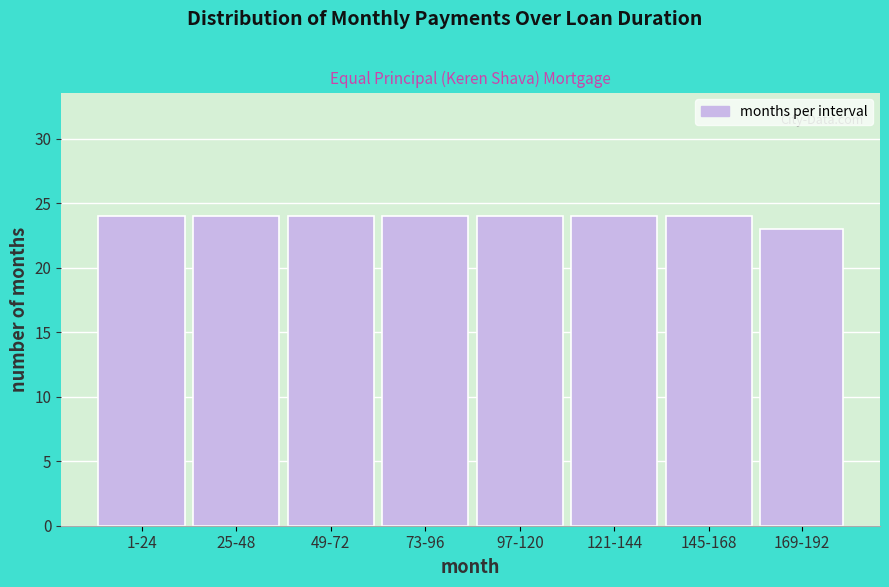

Reading left to right, extract all data points from this chart.

1-24=24	25-48=24	49-72=24	73-96=24	97-120=24	121-144=24	145-168=24	169-192=23